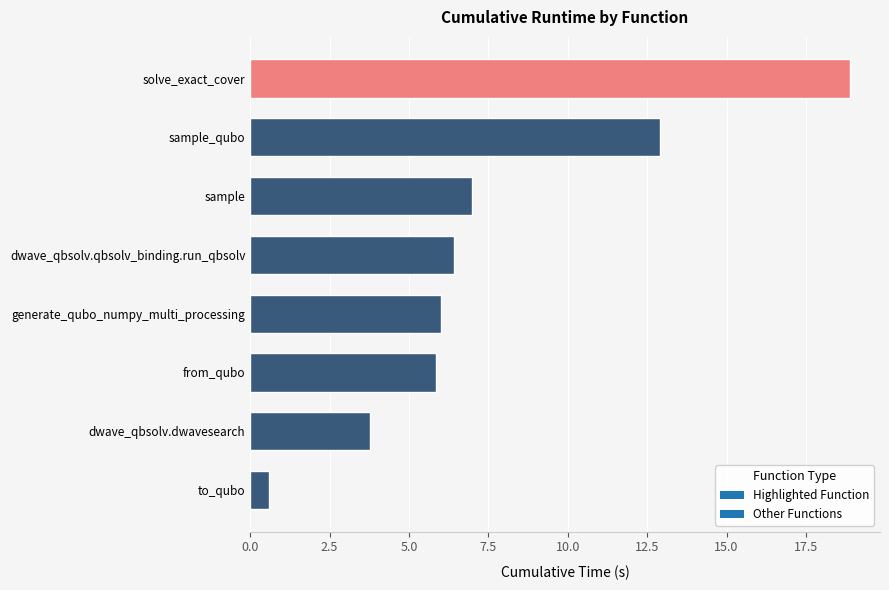

What is the sum of all values?

61.4